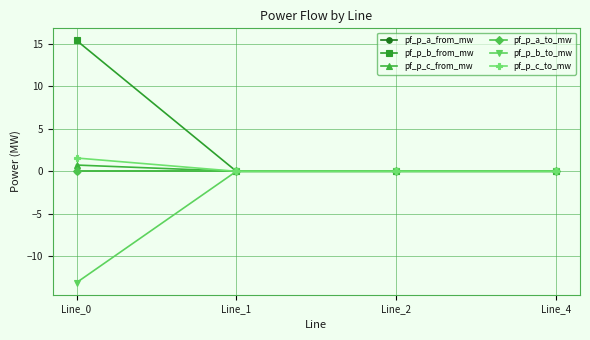

Is this an area chart (filled region under the line)?

No